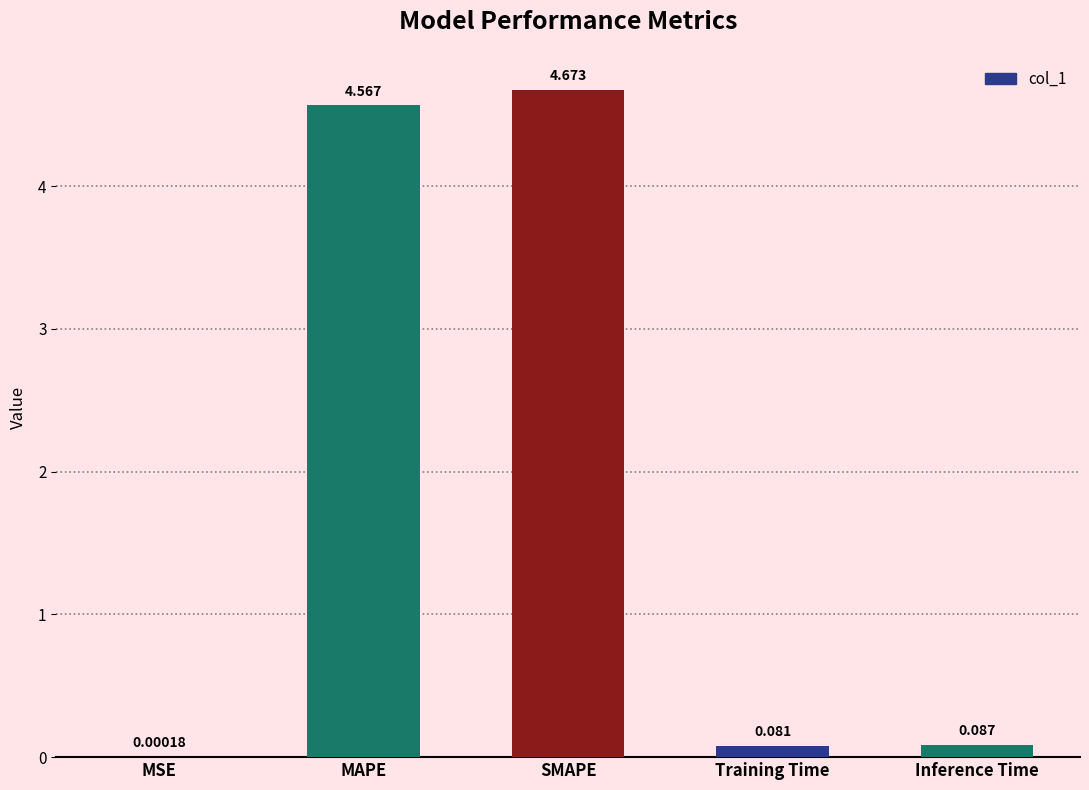

Are the bars horizontal?

No